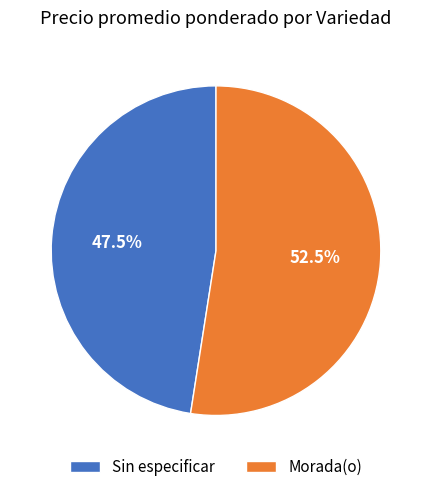

How many slices are in this pie chart?

2